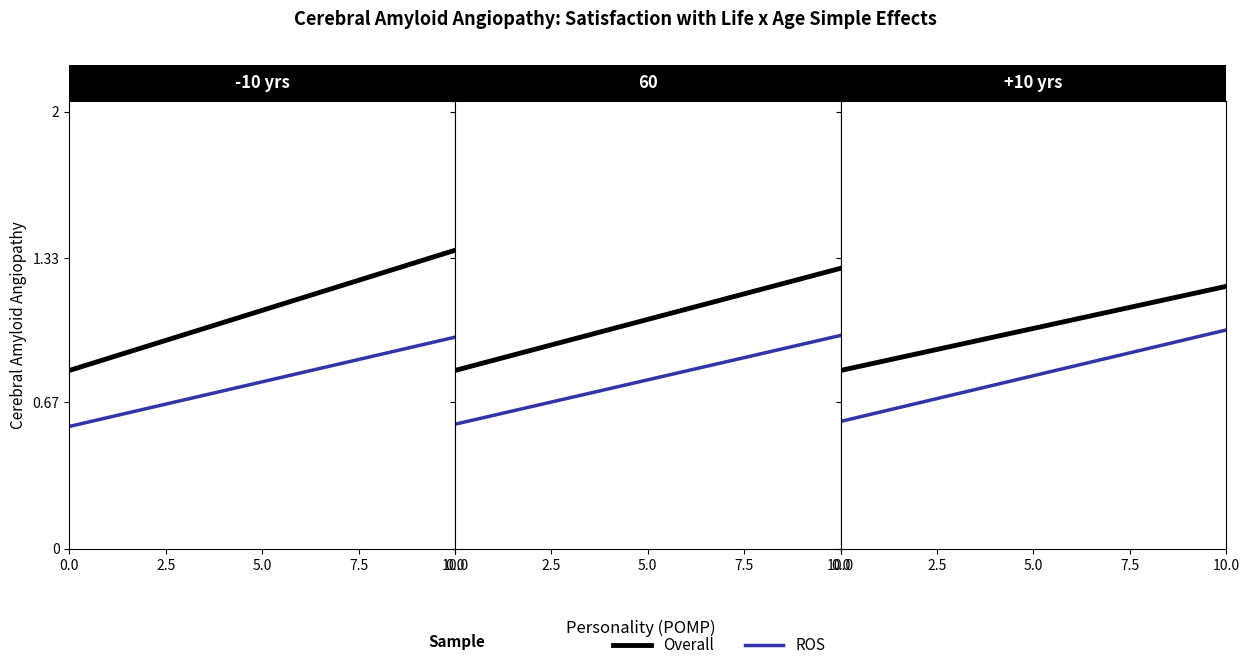

What is the minimum value for ROS?

0.6